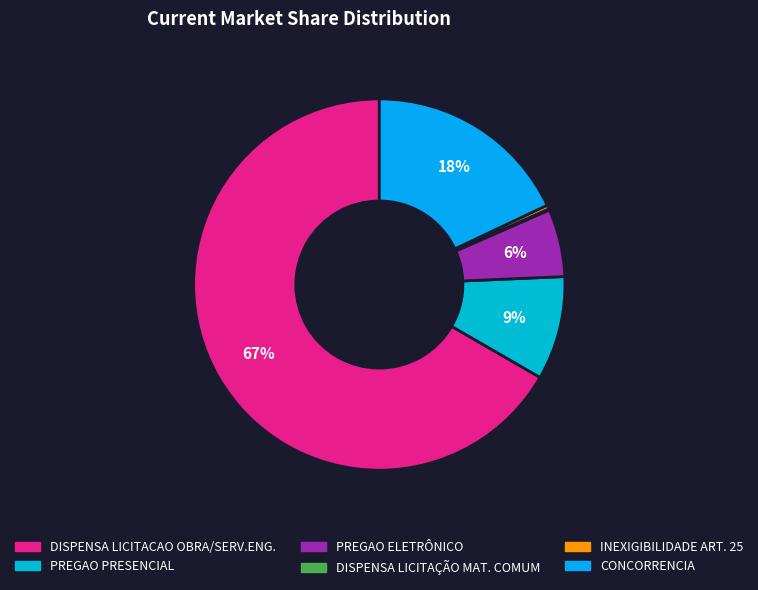

To the nearest percent, what portion does DISPENSA LICITACAO OBRA/SERV.ENG. represent?

67%